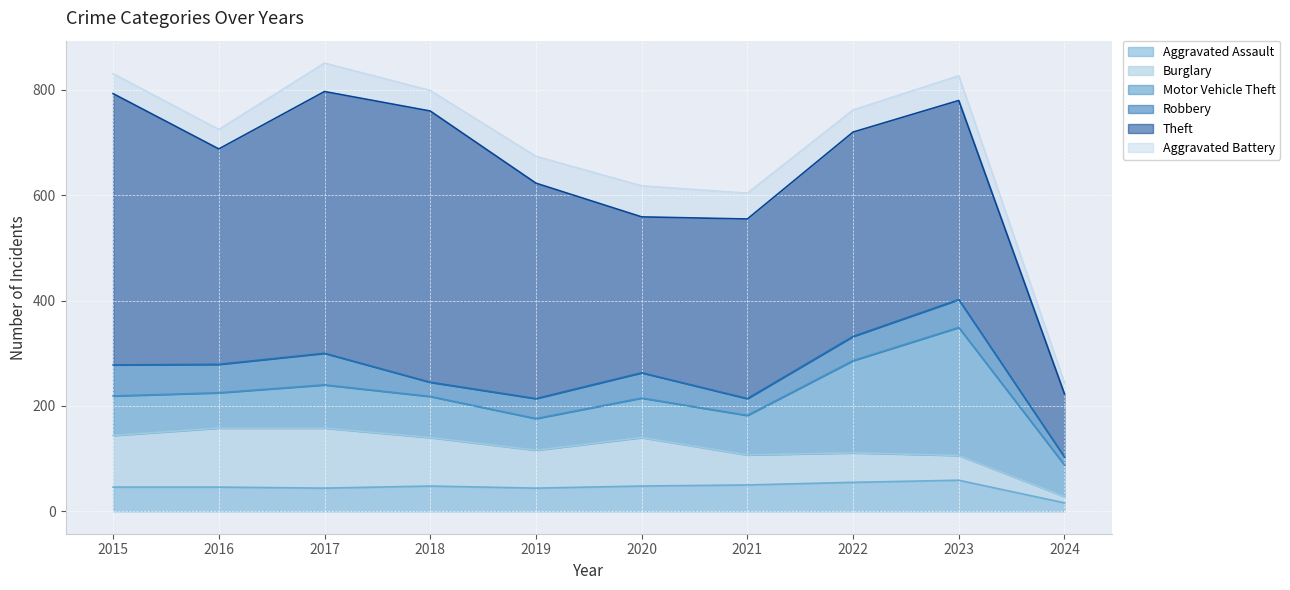

At 2022, list the series in order from smallest to largest.

Aggravated Assault (line), Burglary (line), Motor Vehicle Theft (line), Robbery (line), Theft (line), Aggravated Battery (line)